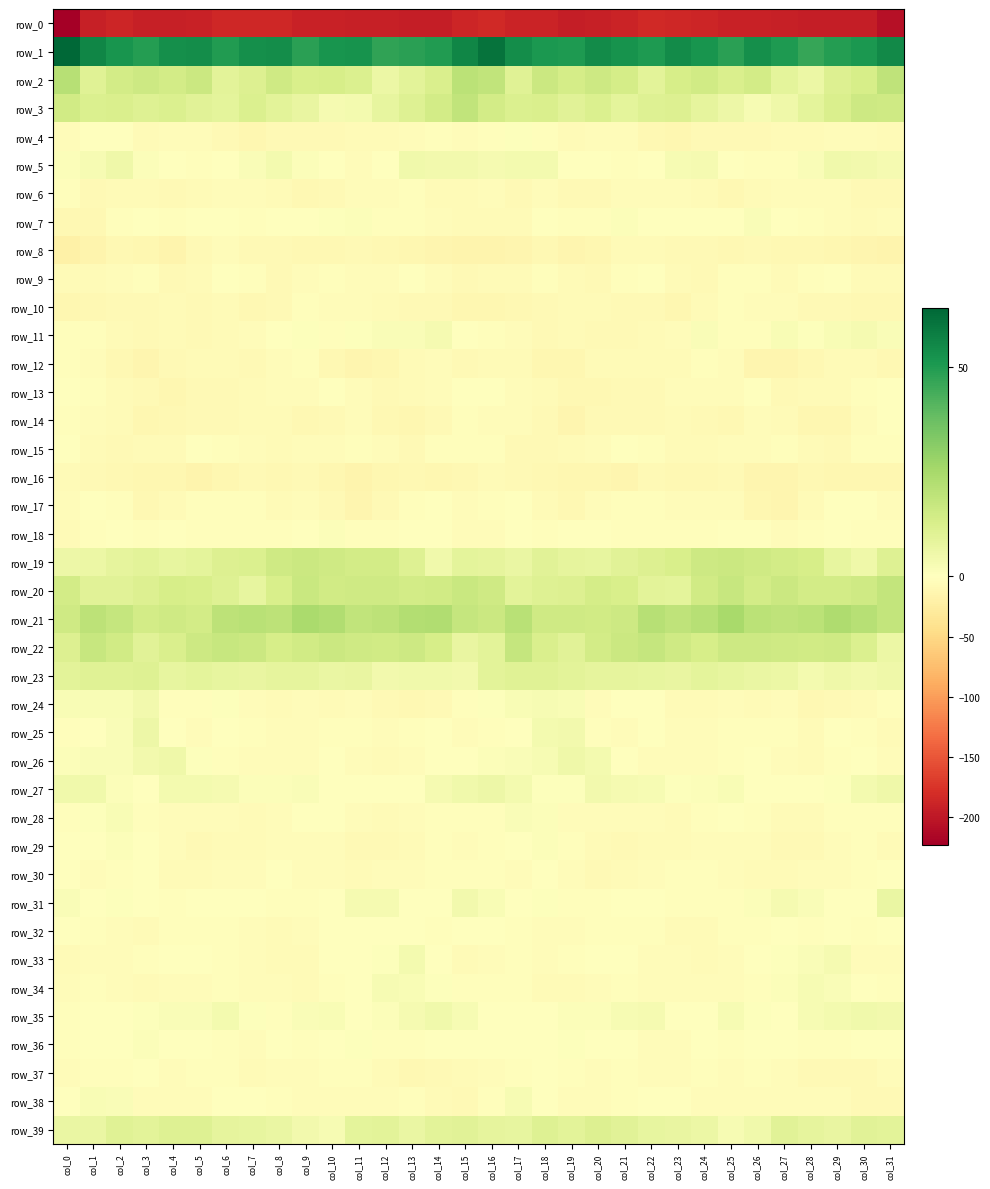

Is the value of row_17 at col_26 greater than the value of row_14 at col_5?

No